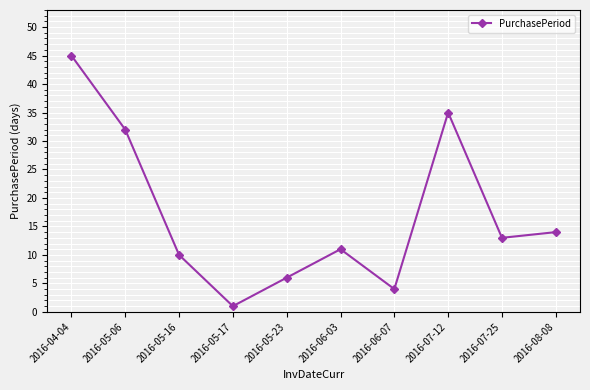

What is the difference between the maximum and minimum values?

44